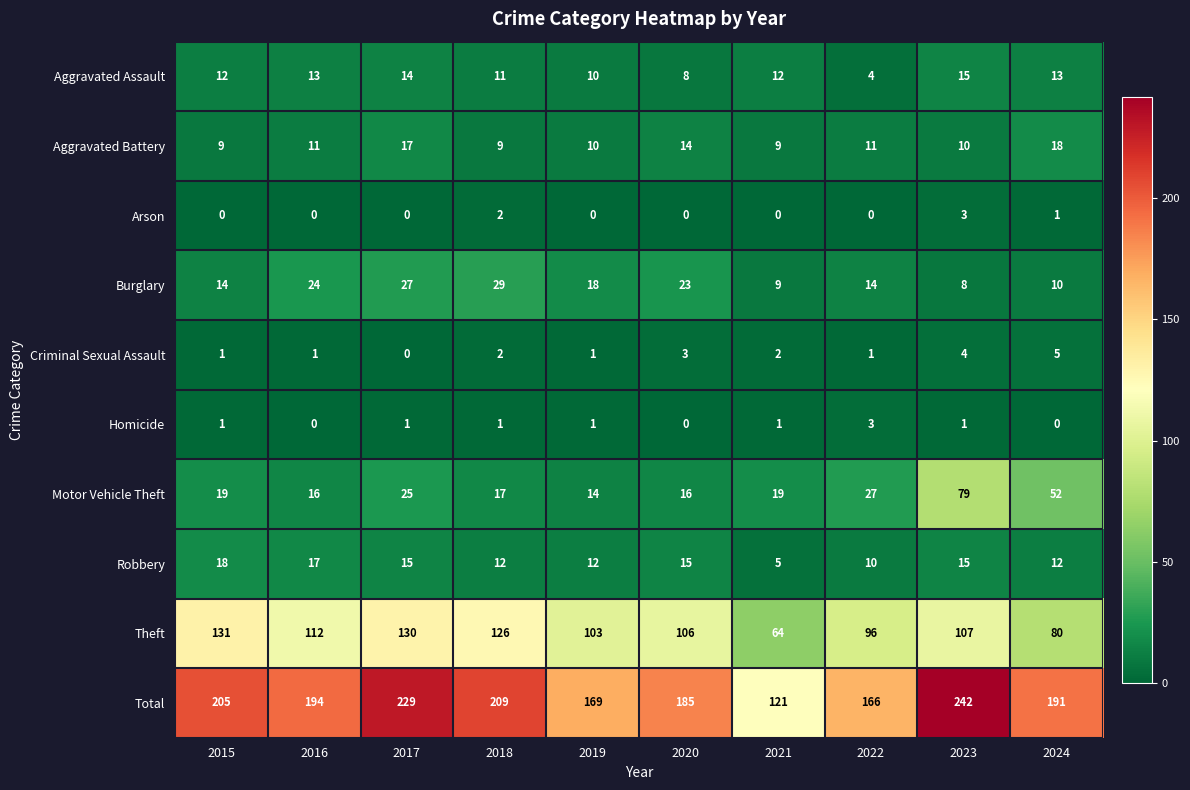

Which series has the widest spread of values?

Total